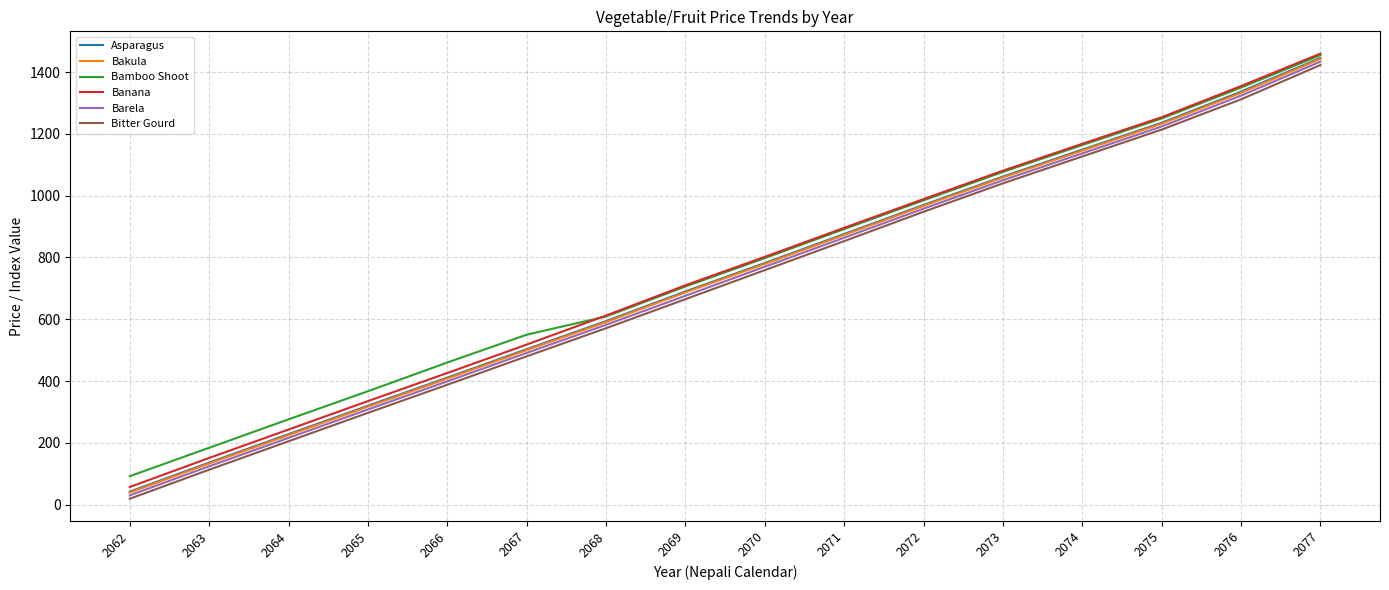

Is the value of Asparagus at 2067 greater than the value of Barela at 2063?

Yes